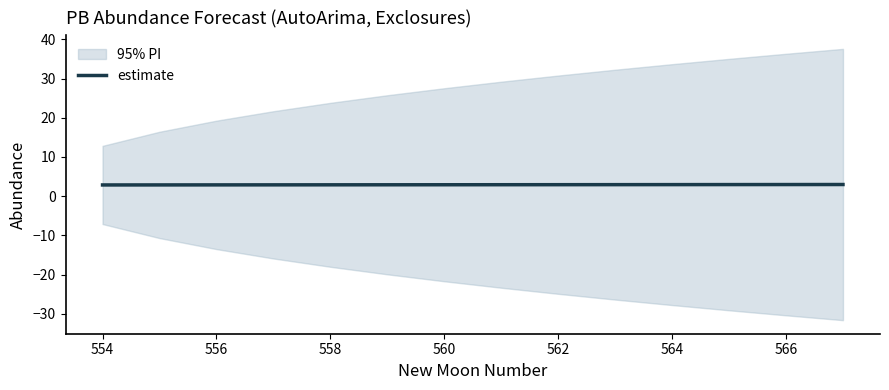

What is the minimum value for estimate?

2.9